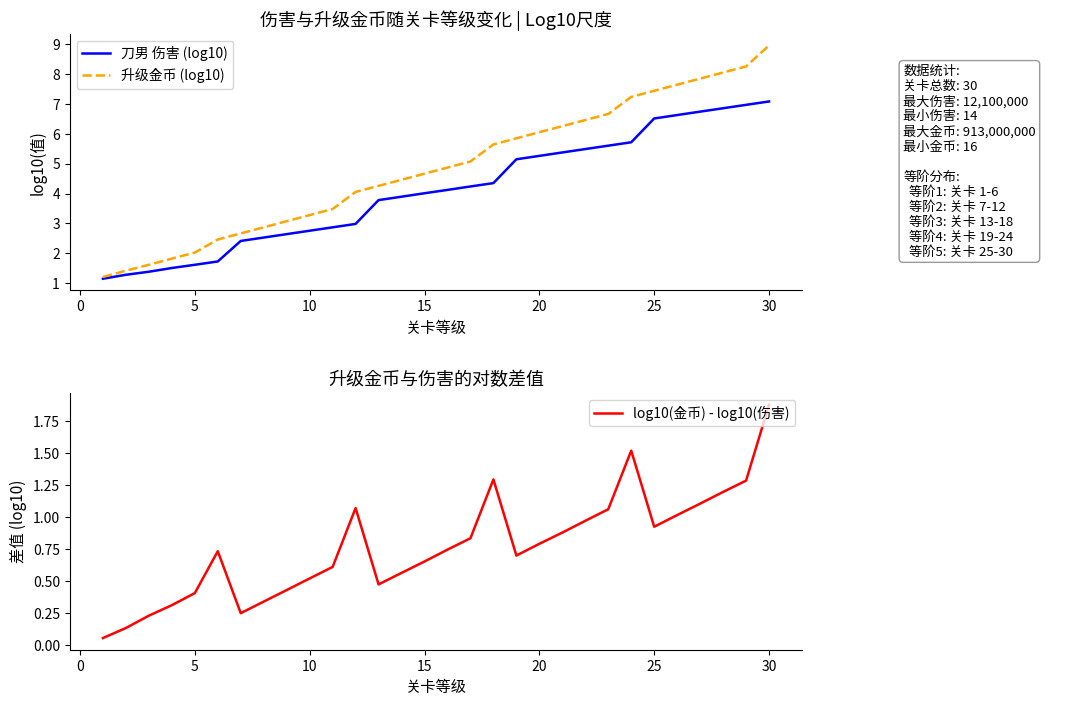

Reading right to left, extract all data points from this chart.

刀男 伤害 (log10): 7.1	7.0	6.9	6.7	6.6	6.5	5.7	5.6	5.5	5.4	5.3	5.1	4.3	4.2	4.1	4.0	3.9	3.8	3.0	2.9	2.8	2.6	2.5	2.4	1.7	1.6	1.5	1.4	1.3	1.1
升级金币 (log10): 9.0	8.3	8.1	7.8	7.6	7.4	7.2	6.7	6.5	6.3	6.1	5.8	5.6	5.1	4.9	4.7	4.5	4.3	4.1	3.5	3.3	3.1	2.9	2.7	2.5	2.0	1.8	1.6	1.4	1.2
log10(金币) - log10(伤害): 1.9	1.3	1.2	1.1	1.0	0.9	1.5	1.1	1.0	0.9	0.8	0.7	1.3	0.8	0.7	0.7	0.6	0.5	1.1	0.6	0.5	0.4	0.3	0.3	0.7	0.4	0.3	0.2	0.1	0.1